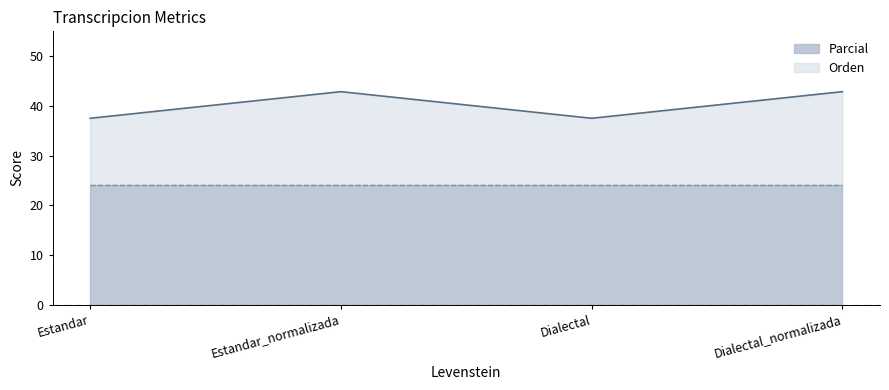

At which label is the value closest to 40?

Estandar